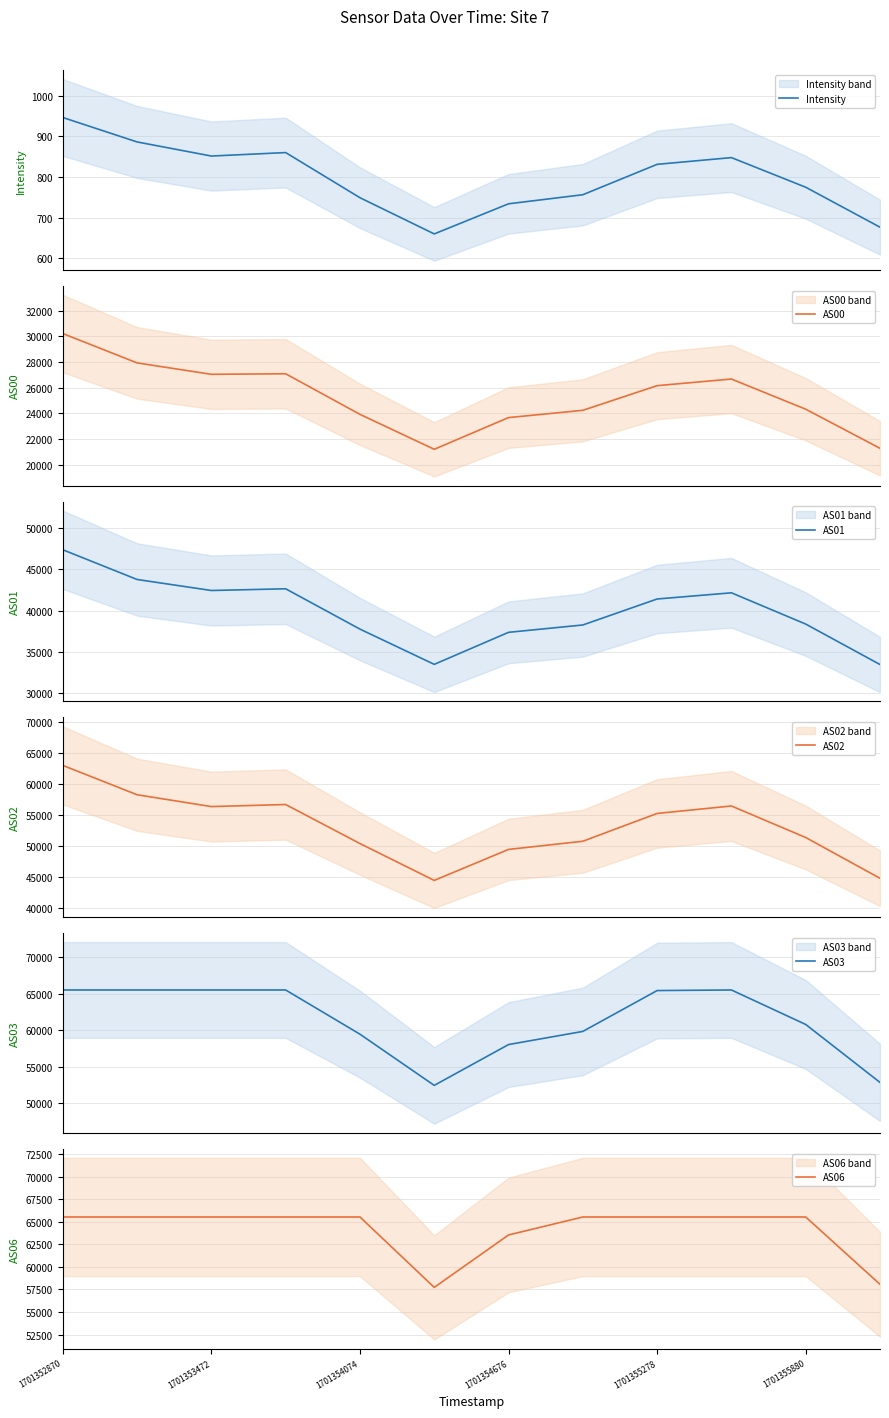

Reading left to right, list all the values displayed in this chart.

Intensity: 946.8	886.5	851.8	860.3	749.1	659.8	734.1	756.4	831.3	847.9	774.9	676.4
AS00: 30228.0	27938.0	27046.0	27089.0	23920.0	21192.0	23668.0	24235.0	26160.0	26678.0	24322.0	21270.0
AS01: 47369.0	43773.0	42440.0	42647.0	37769.0	33506.0	37379.0	38268.0	41412.0	42160.0	38379.0	33485.0
AS02: 63034.0	58296.0	56385.0	56719.0	50415.0	44465.0	49470.0	50789.0	55276.0	56481.0	51393.0	44809.0
AS03: 65535.0	65535.0	65535.0	65535.0	59484.0	52476.0	58064.0	59863.0	65456.0	65535.0	60815.0	52882.0
AS06: 65535.0	65535.0	65535.0	65535.0	65535.0	57734.0	63544.0	65535.0	65535.0	65535.0	65535.0	58075.0